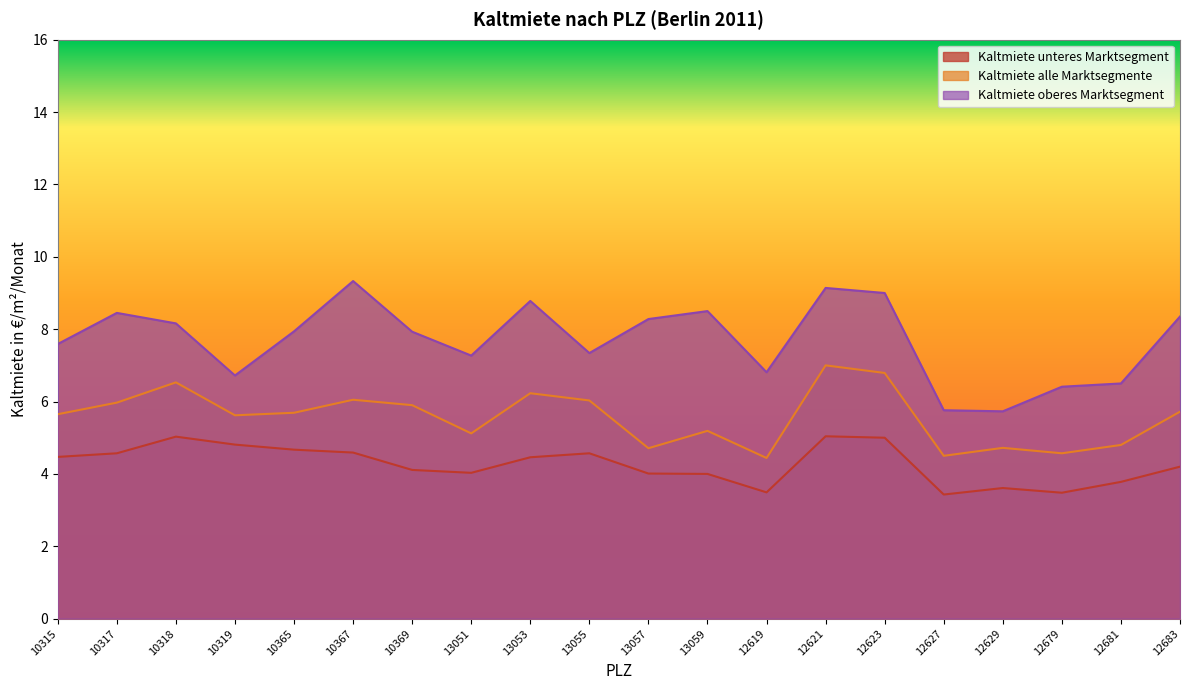

Which series has the largest range (max minus min)?

Kaltmiete oberes Marktsegment